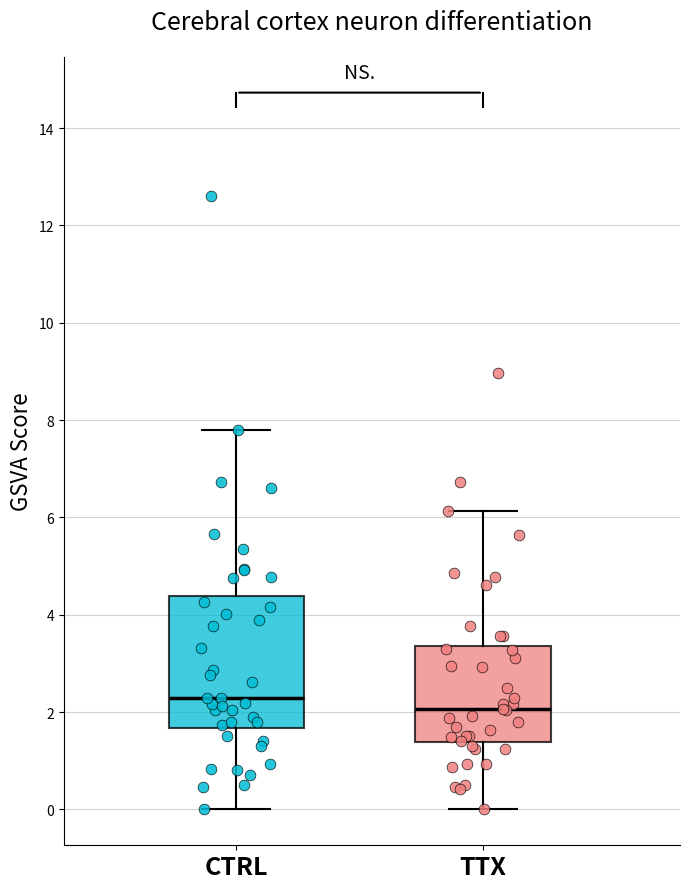

Reading left to right, transcribe this box plot: for each box, give where its median line is, the range the box spans, and where its two whiskers end, as read against the y-axis. The values are not printed on the chart, so give them approximately, as read against the axis.

CTRL: median 2.2, box 1.6 to 4.4, whiskers 0.0 to 7.8
TTX: median 2.0, box 1.4 to 3.4, whiskers 0.0 to 6.2